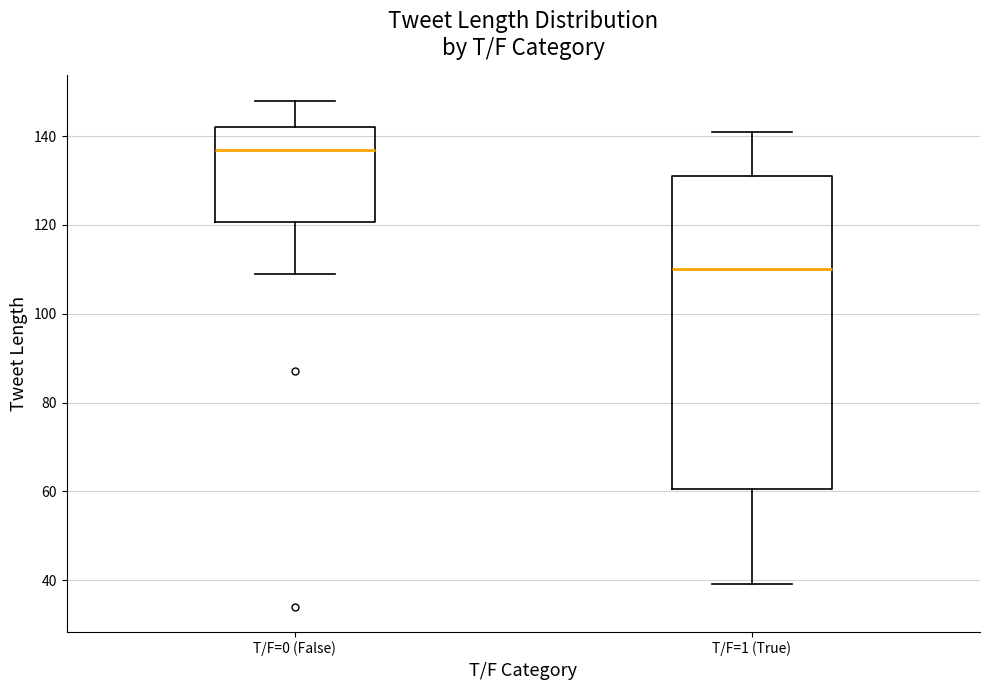

Reading left to right, transcribe this box plot: for each box, give where its median line is, the range the box spans, and where its two whiskers end, as read against the y-axis. The values are not printed on the chart, so give them approximately, as read against the axis.

T/F=0 (False): median 138, box 120 to 142, whiskers 110 to 148
T/F=1 (True): median 110, box 60 to 132, whiskers 40 to 142